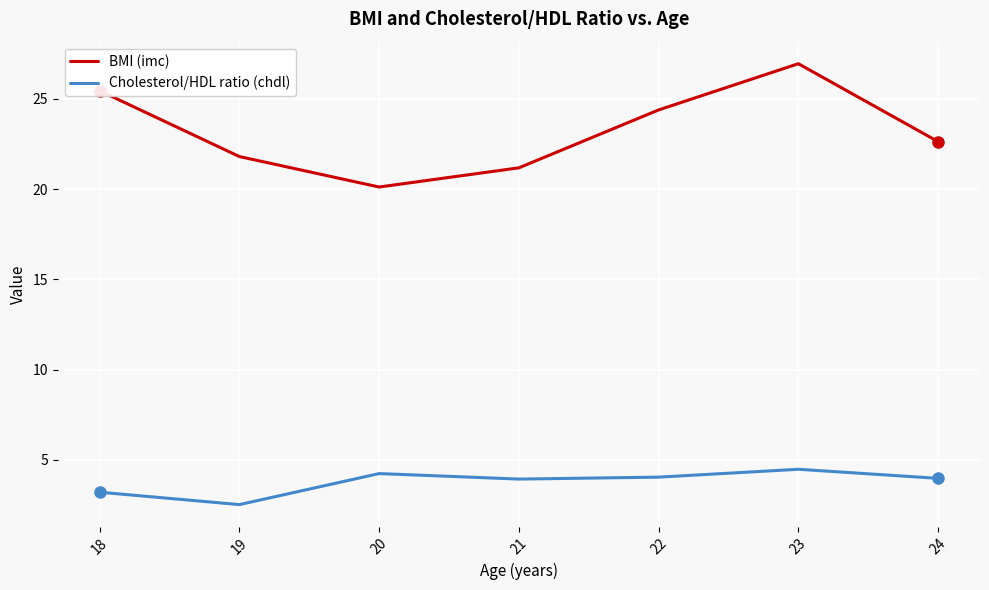

At which category is the sum across all series the highest?

23